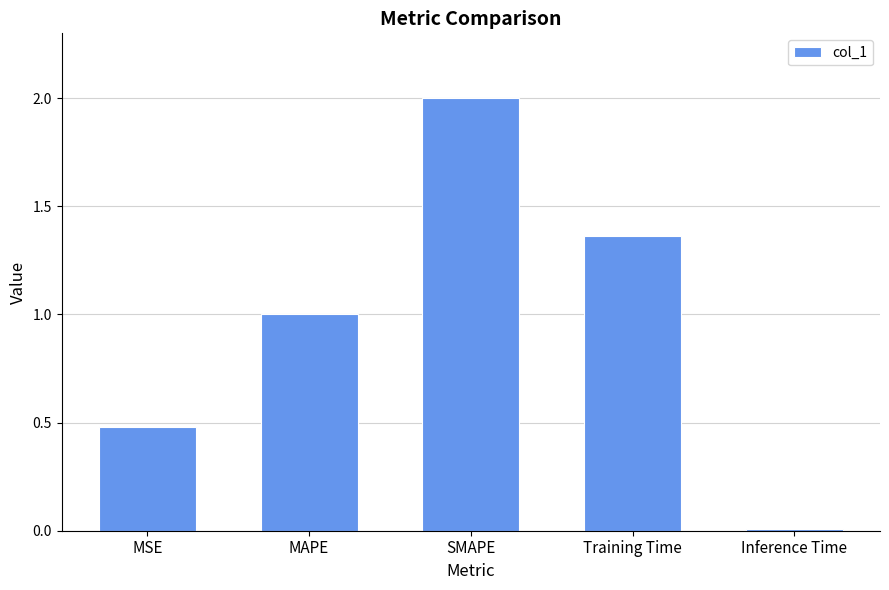

At which category does the chart reach its peak across all series?

SMAPE